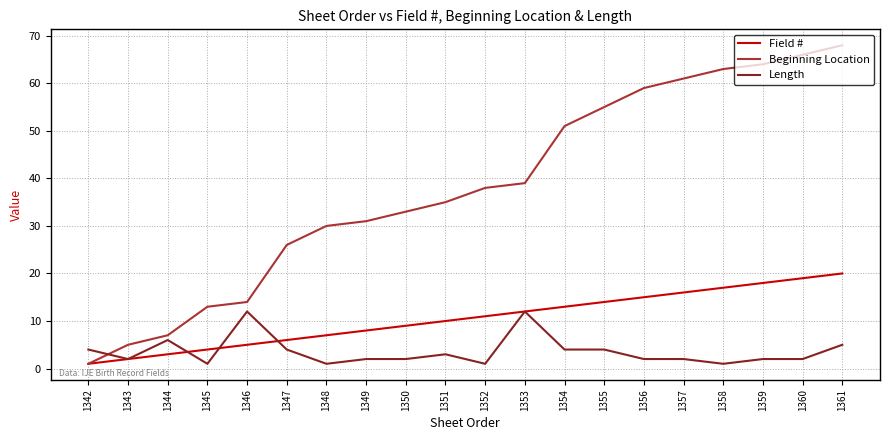

Rank the series by their average value, from lowest to highest.

Length, Field #, Beginning Location